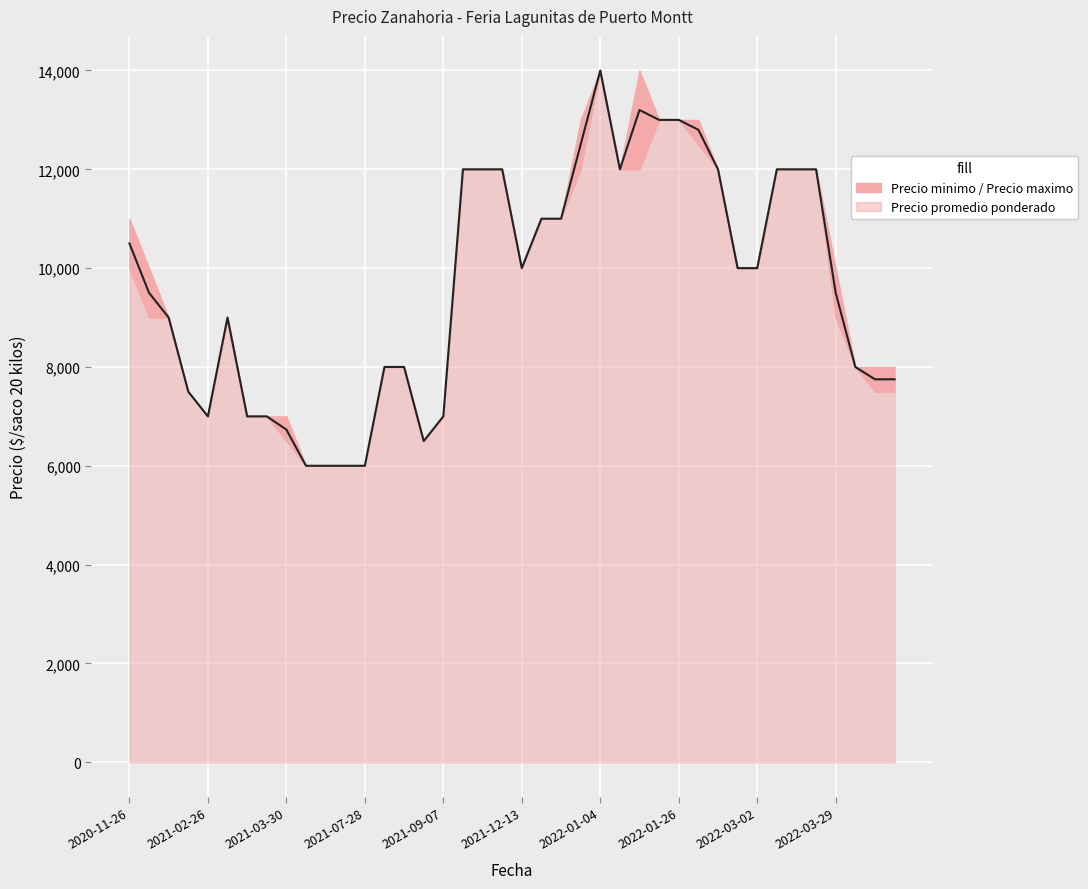

At which category is the sum across all series the highest?

2022-01-04